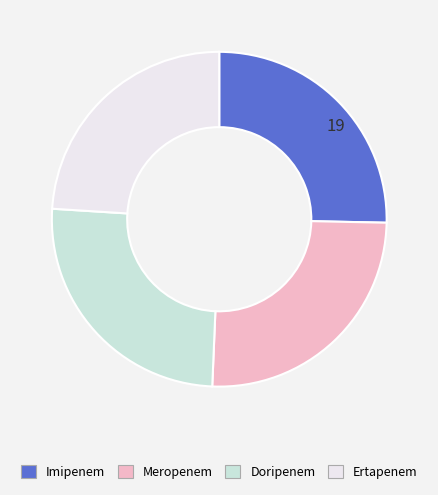

Which slice is the smallest?

Ertapenem